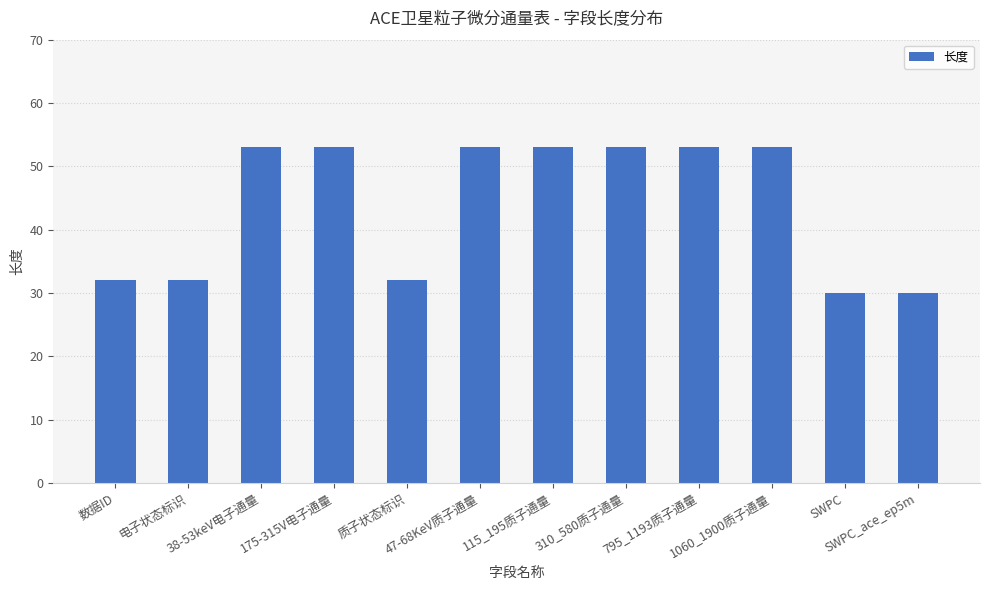

What is the ratio of the value at 175-315V电子通量 to the value at 310_580质子通量?

1.0